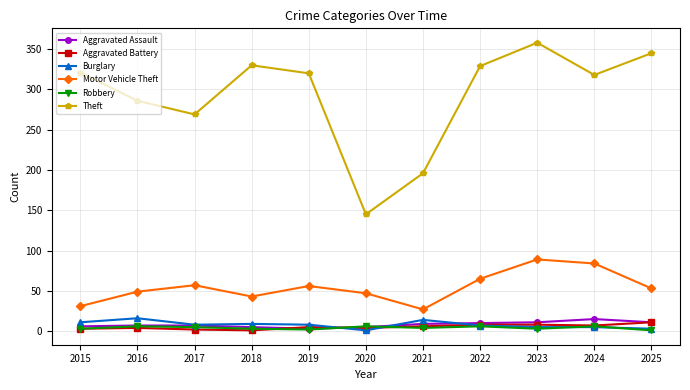

What is the value of the Theft point at the 5th from the left?

320